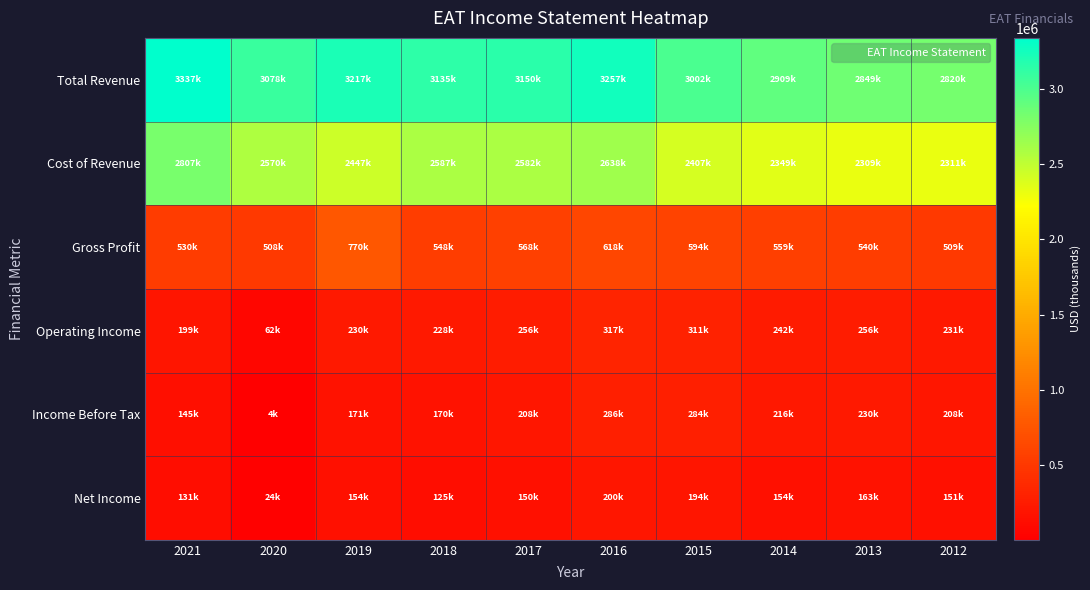

At which category is the sum across all series the highest?

2016